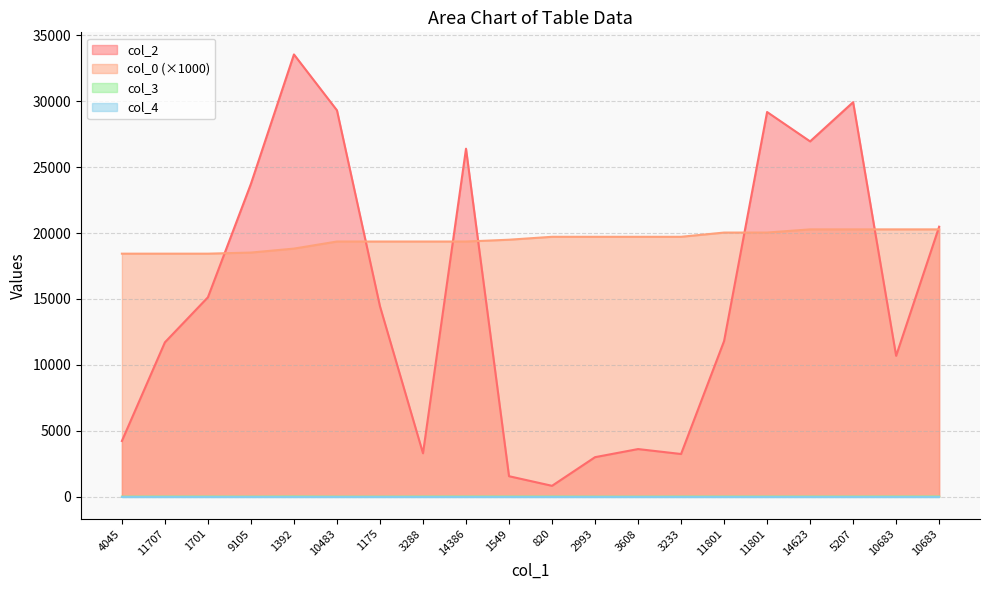

Count the number of categories in the chart.

20